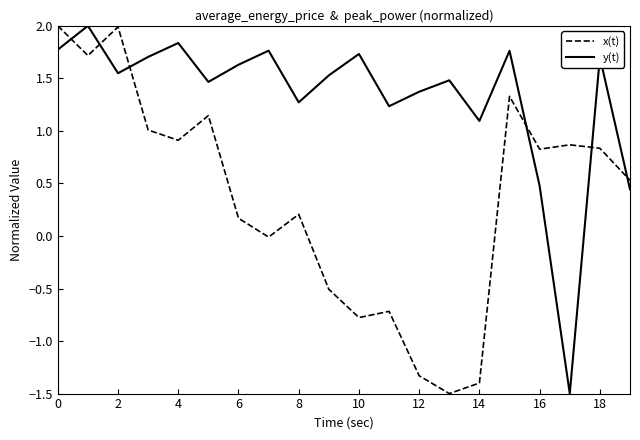

True or false: y(t) and x(t) intersect in this chart.

True